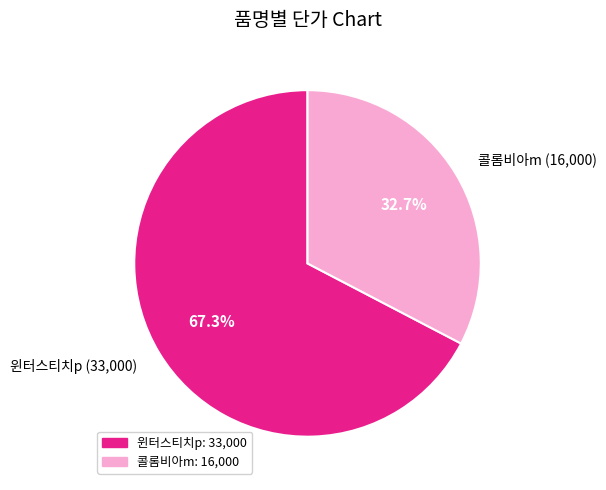

Between 콜롬비아m and 윈터스티치p, which is larger?

윈터스티치p